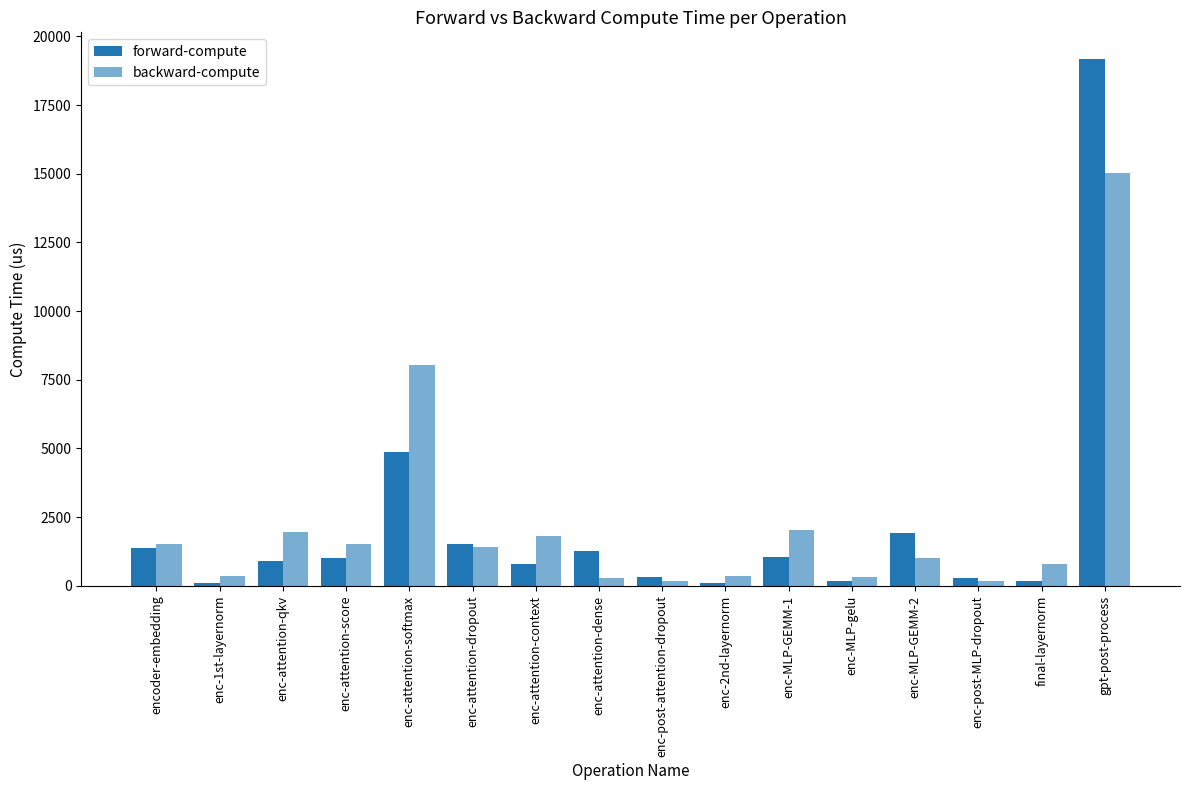

Count the number of categories in the chart.

16